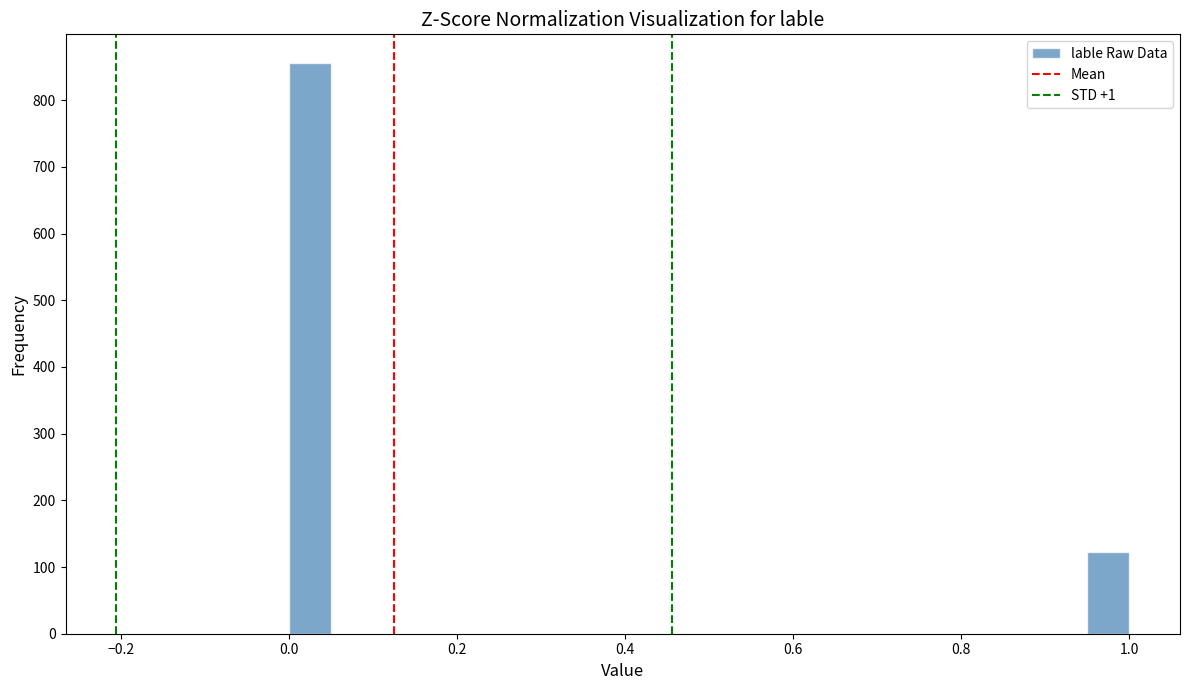

Around what value on the x-axis is the tallest bar? Give the approximate position of its centre, as read against the axis.

0.02